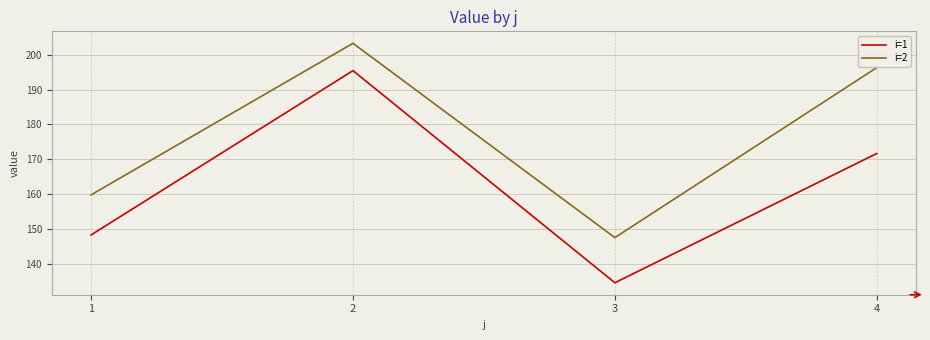

True or false: i=1 and i=2 cross at least once.

False